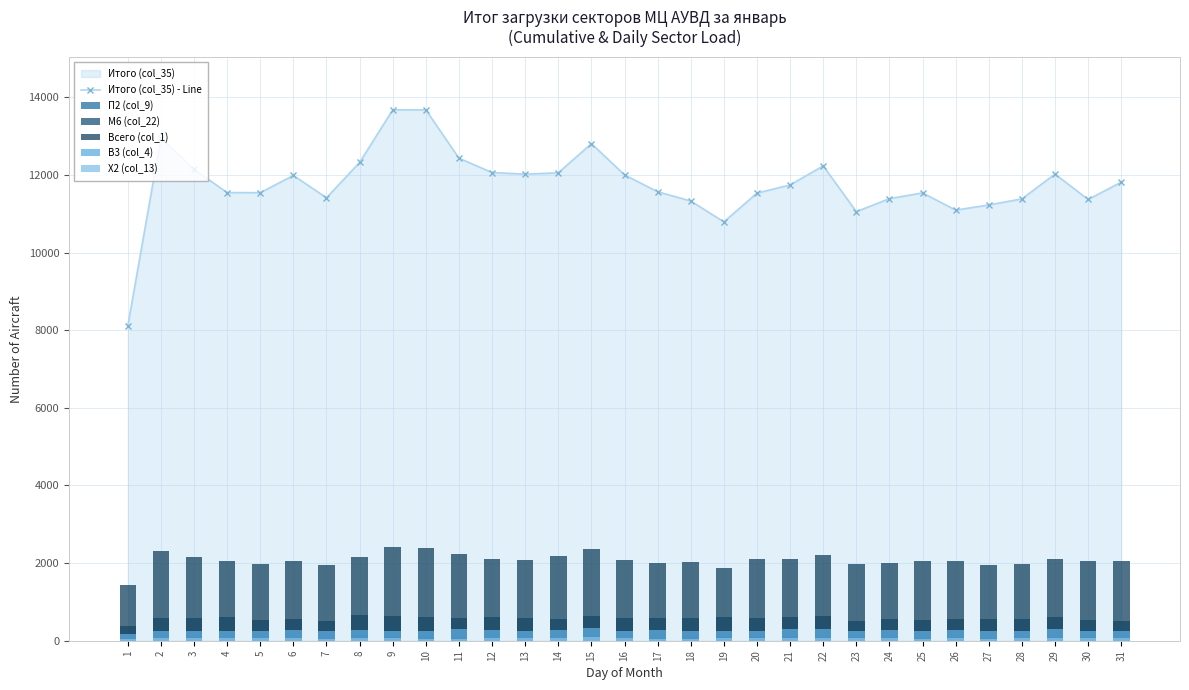

Does the chart contain stacked bars?

No